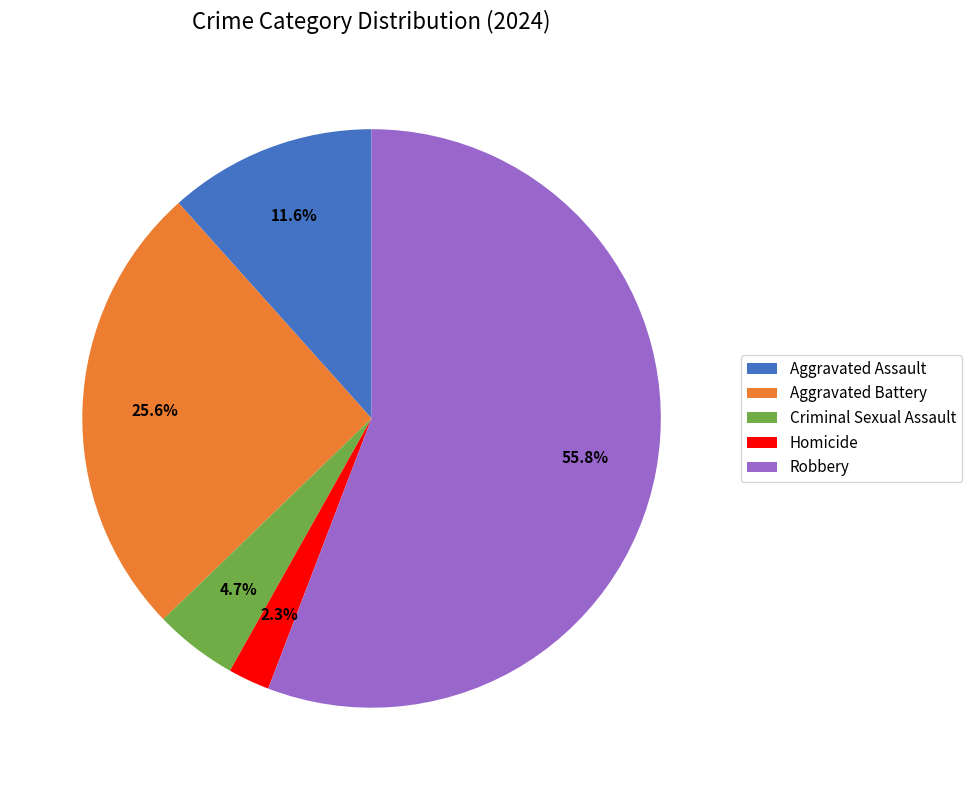

To the nearest percent, what is the combined percentage of Aggravated Battery and Aggravated Assault?

37%